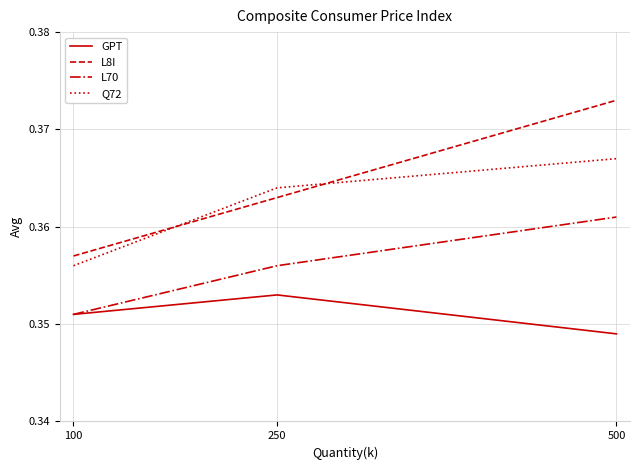

Which series changed the most between 100 and 250?

Q72